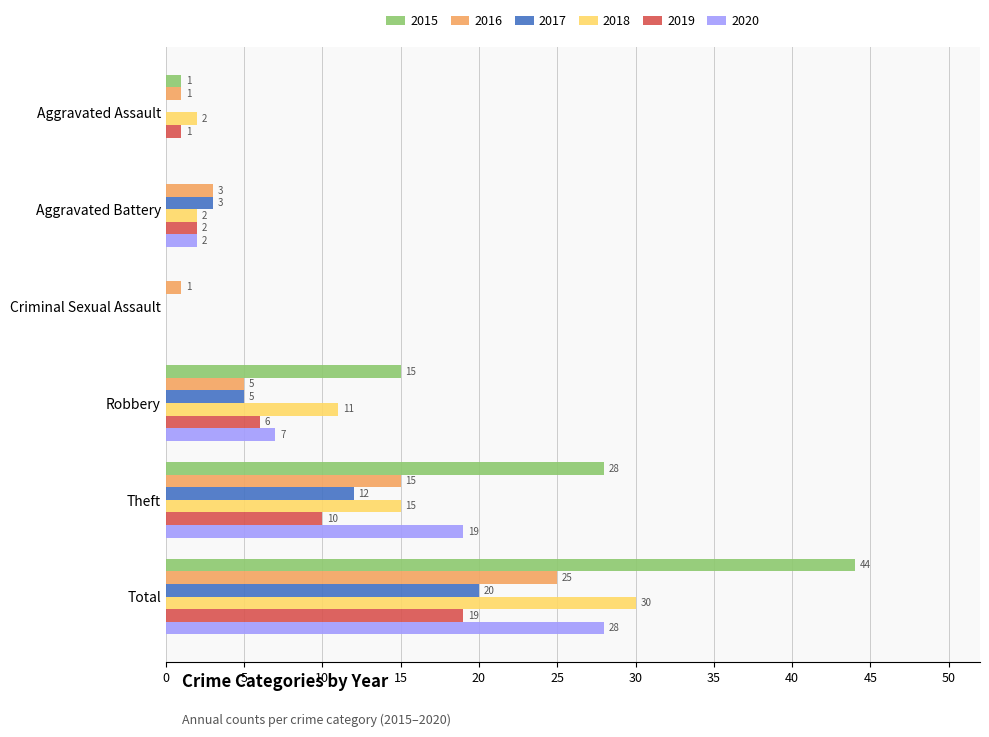

Which series has the largest range (max minus min)?

2015